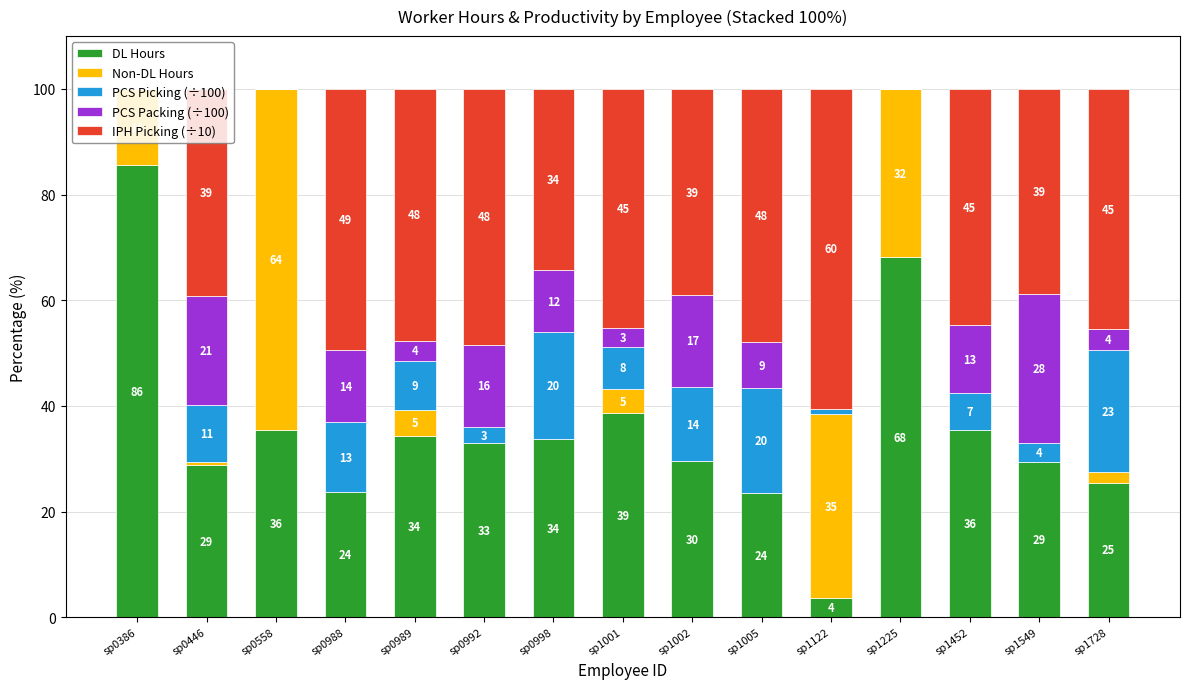

The Non-DL Hours series shows 0.8 at sp1728. True or false?

False